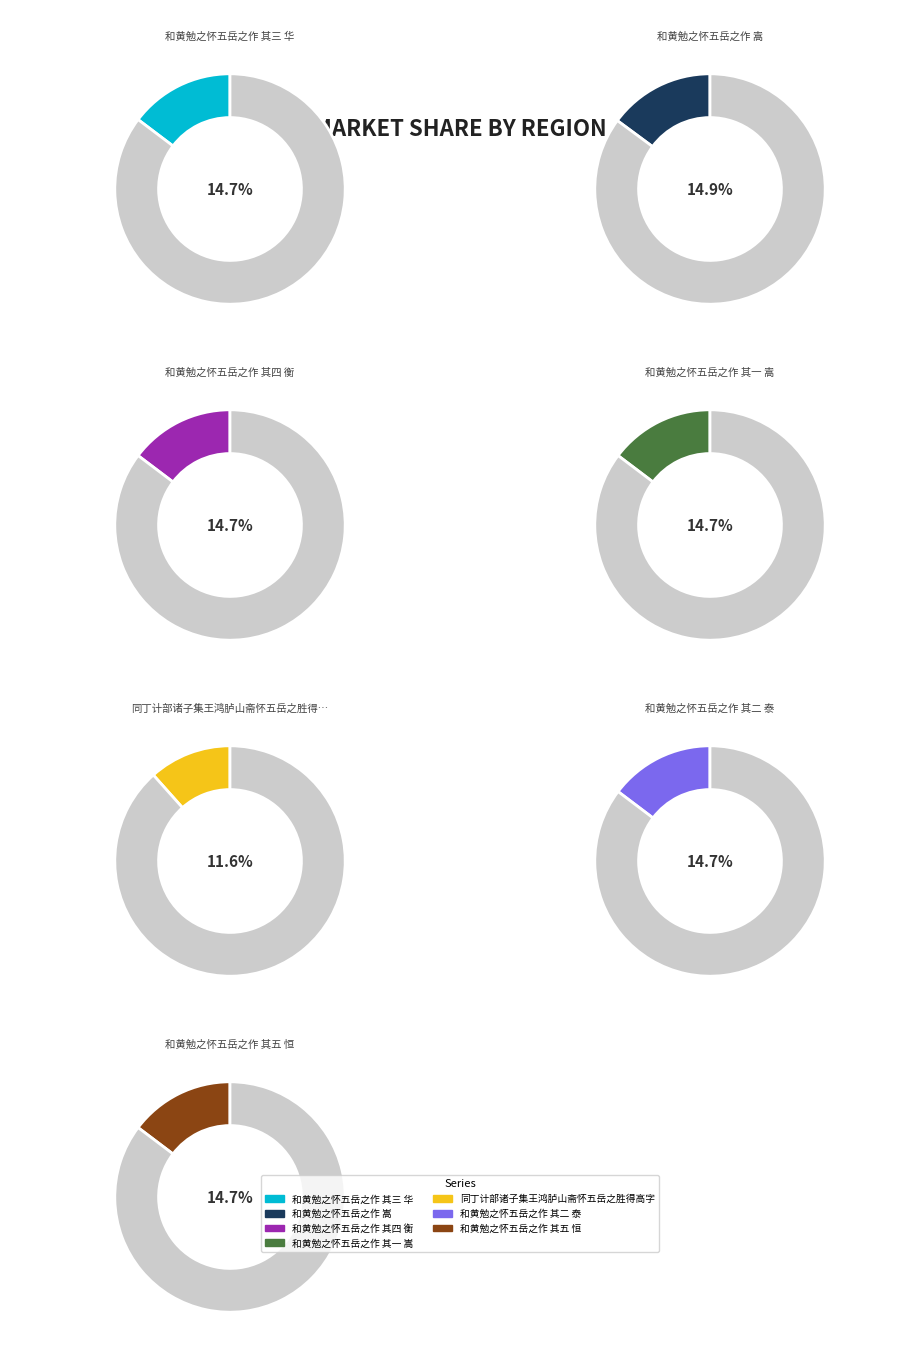

To the nearest percent, what percentage of the pie is 同丁计部诸子集王鸿胪山斋怀五岳之胜得高字?

12%